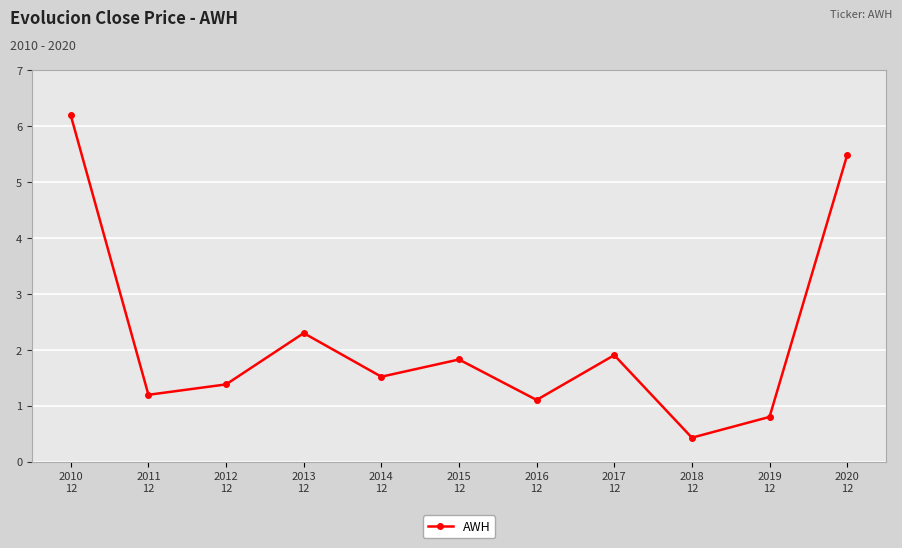

What is the change in value from 2016
12 to 2019
12?

-0.3